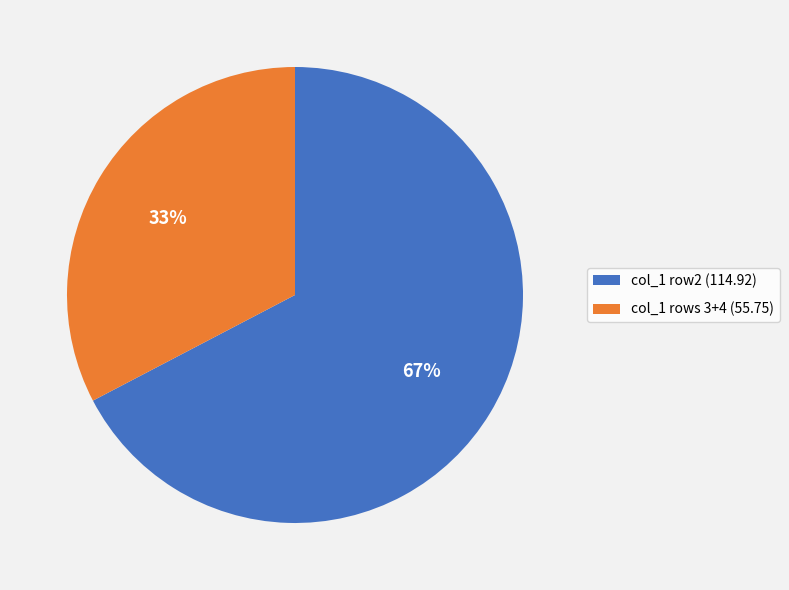

How many segments does this pie chart have?

2